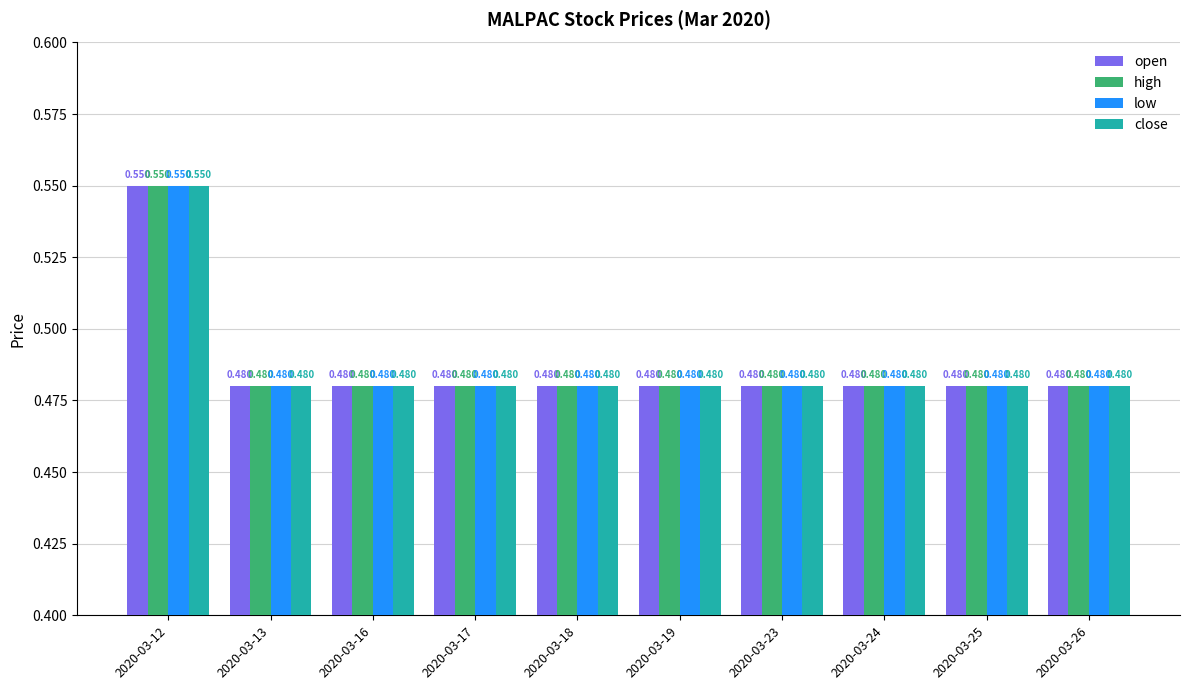

How many bars are there in each group?

4